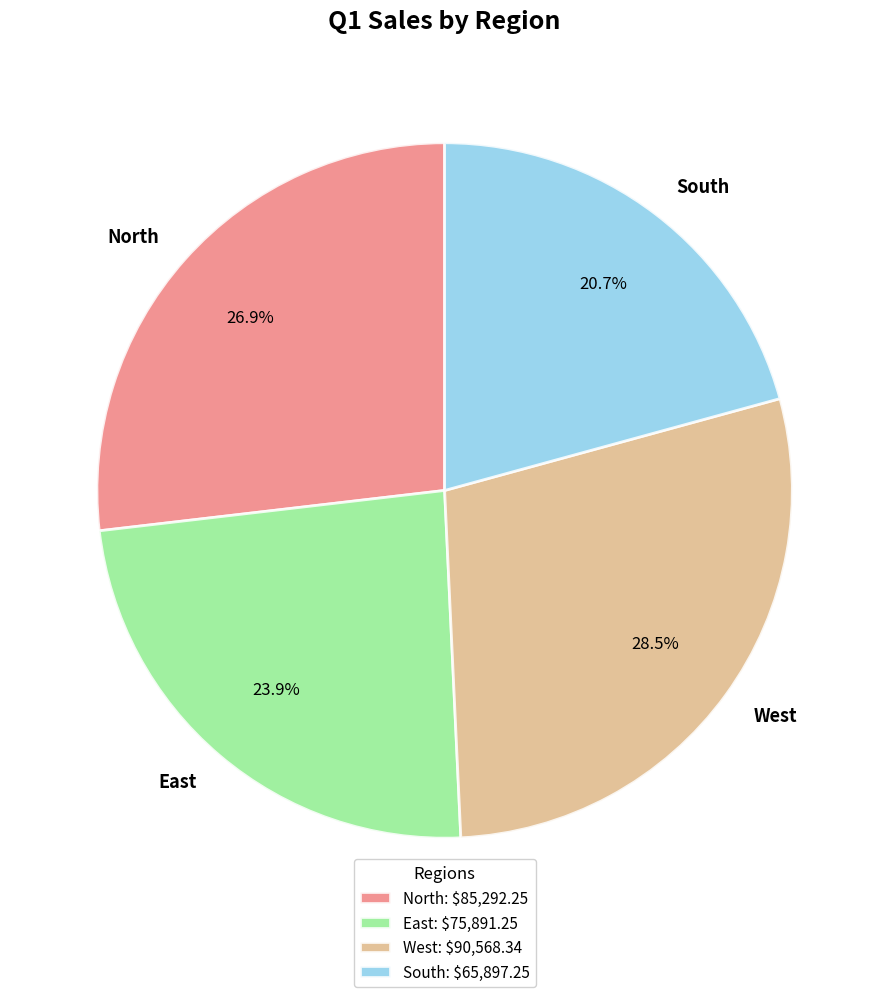

The East slice represents 35% of the pie. True or false?

False